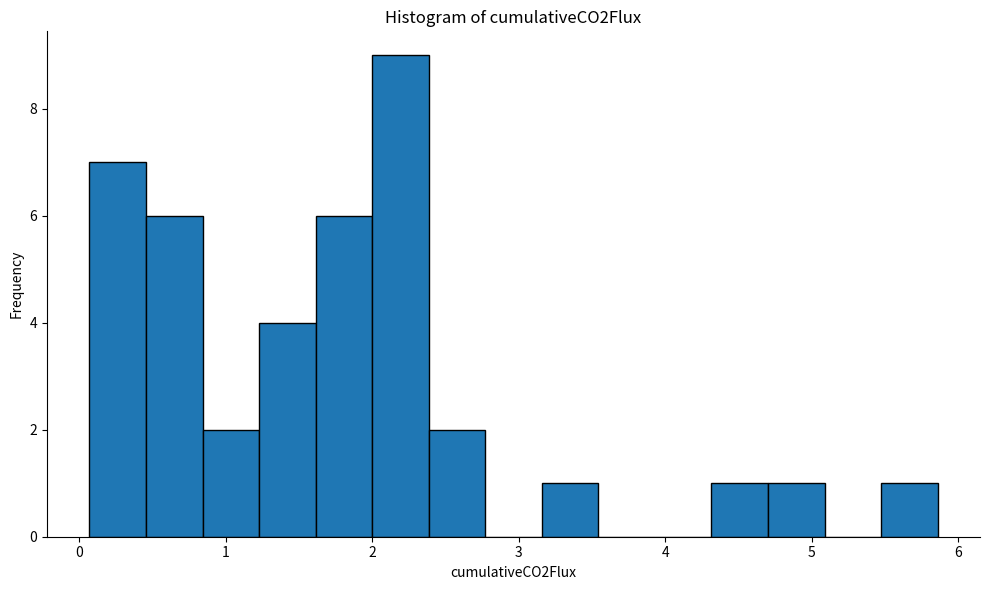

Around what value on the x-axis is the tallest bar? Give the approximate position of its centre, as read against the axis.

2.2